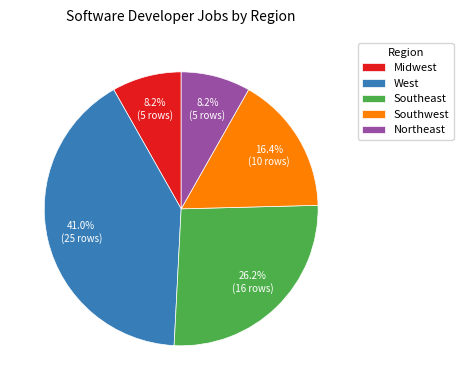

Is it true that West is 41% of the pie?

True